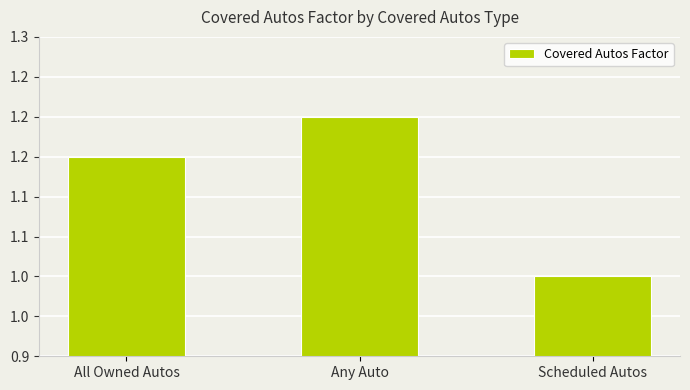

What is the average value?

1.1